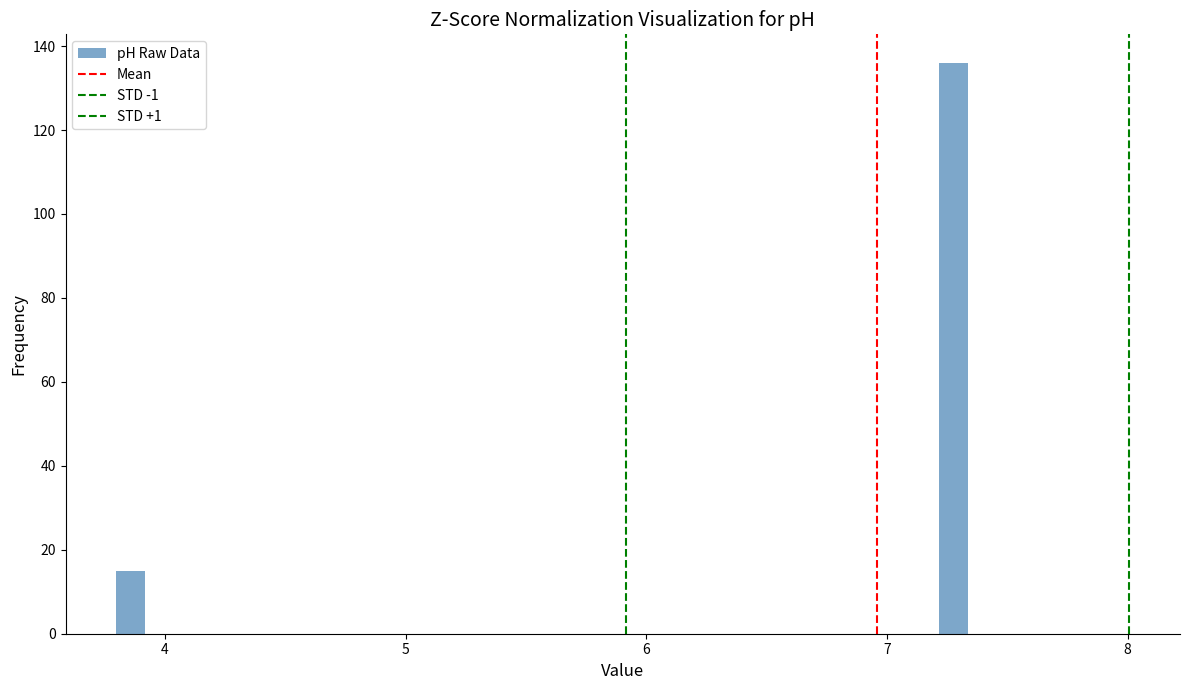

Read against the x-axis, roughly where is the centre of the tallest bar?

7.3